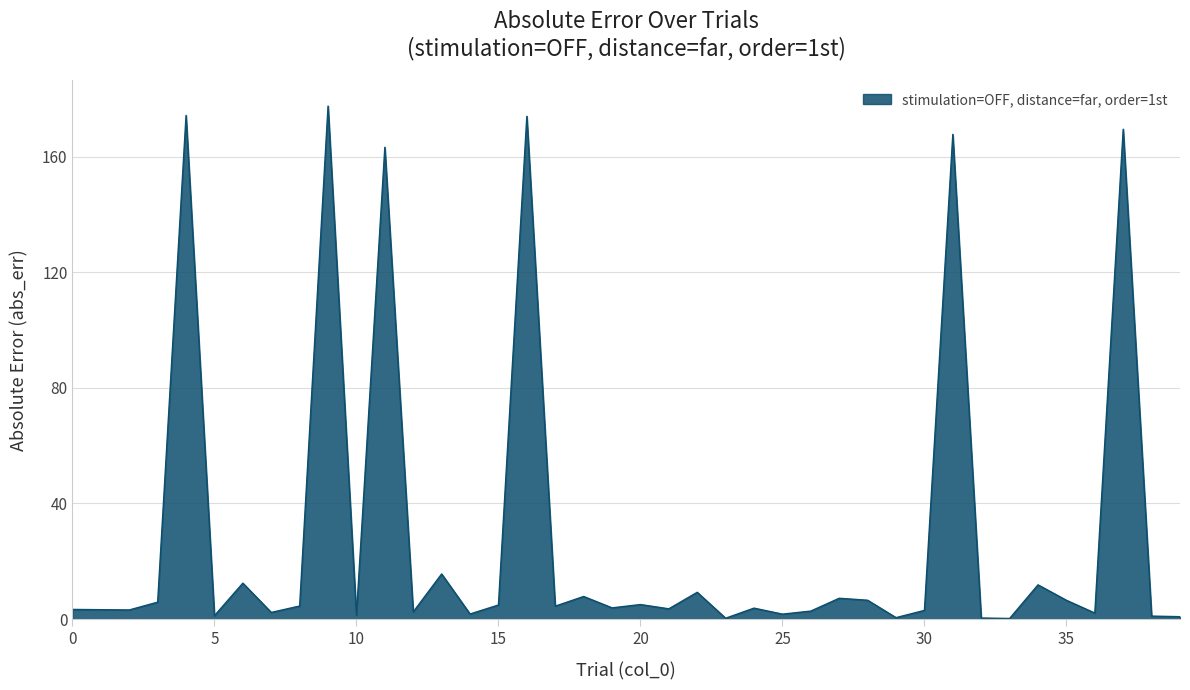

Does the chart display data point markers on the line(s)?

No